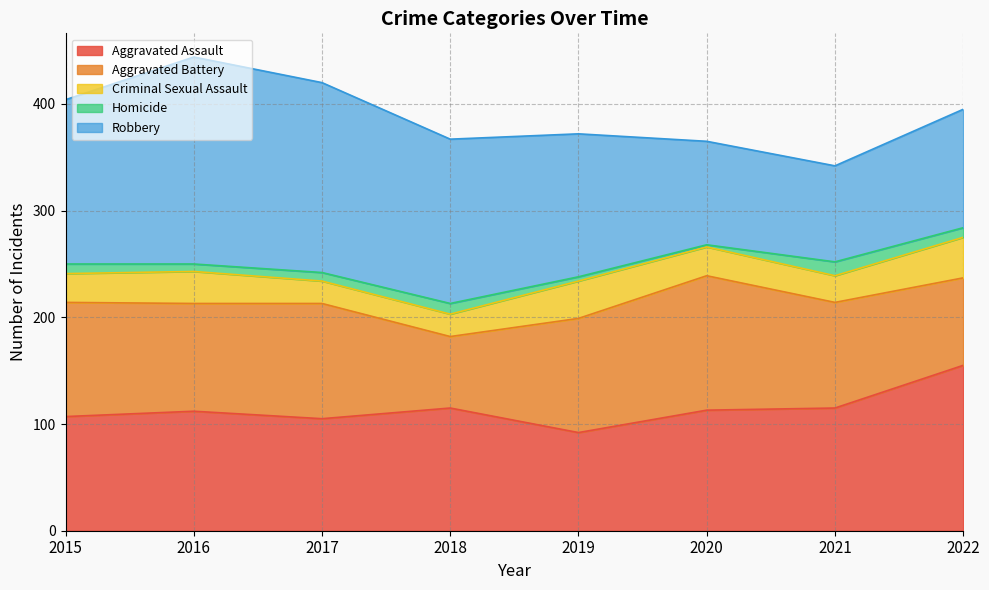

Between 2021 and 2016, which is larger?

2021